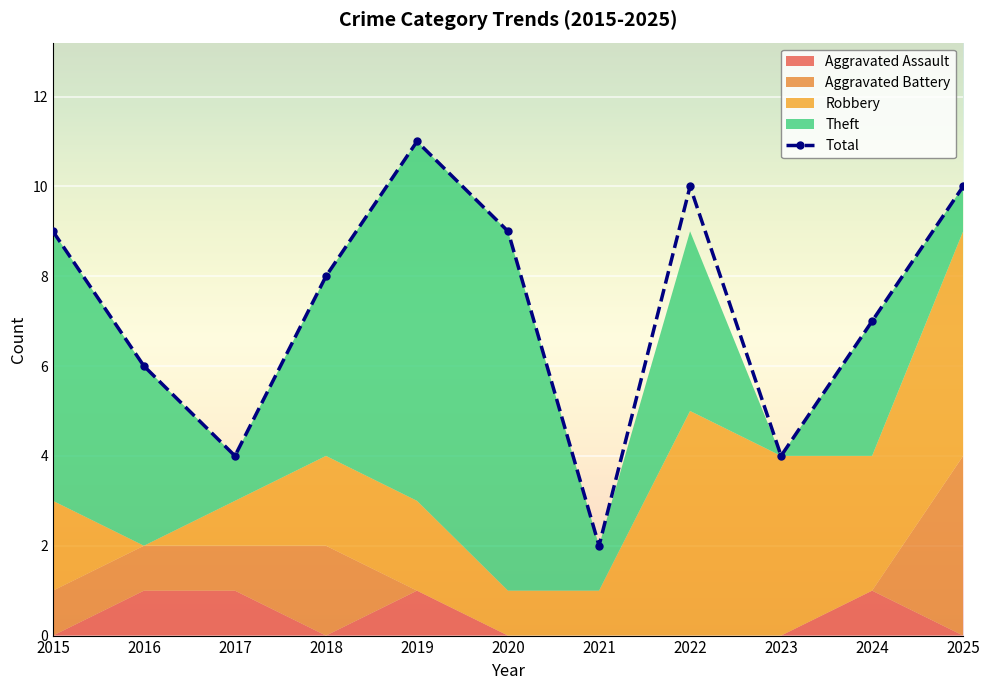

True or false: Theft and Total intersect in this chart.

False